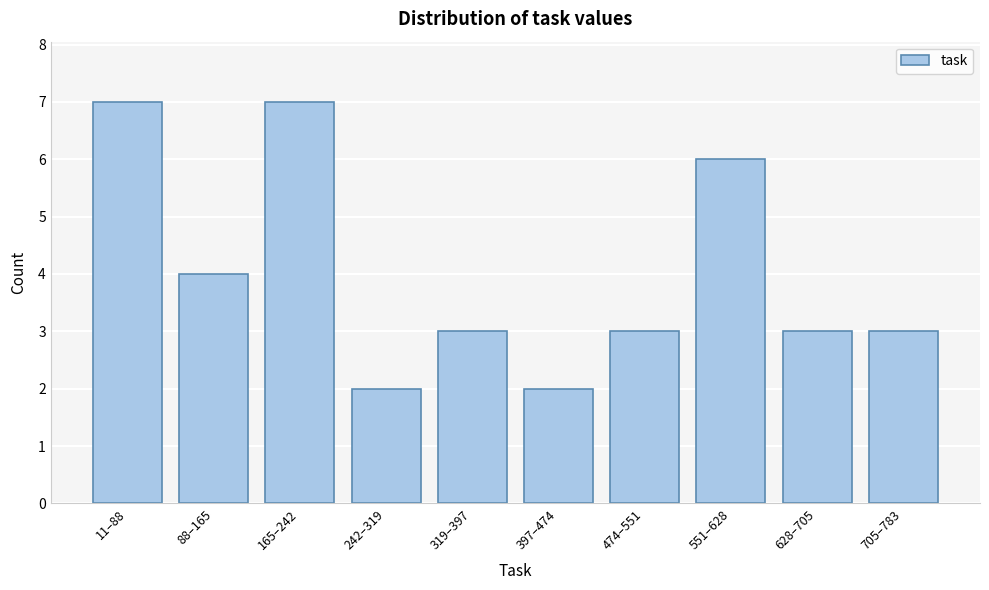

Reading right to left, list all the values displayed in this chart.

705–783=3	628–705=3	551–628=6	474–551=3	397–474=2	319–397=3	242–319=2	165–242=7	88–165=4	11–88=7